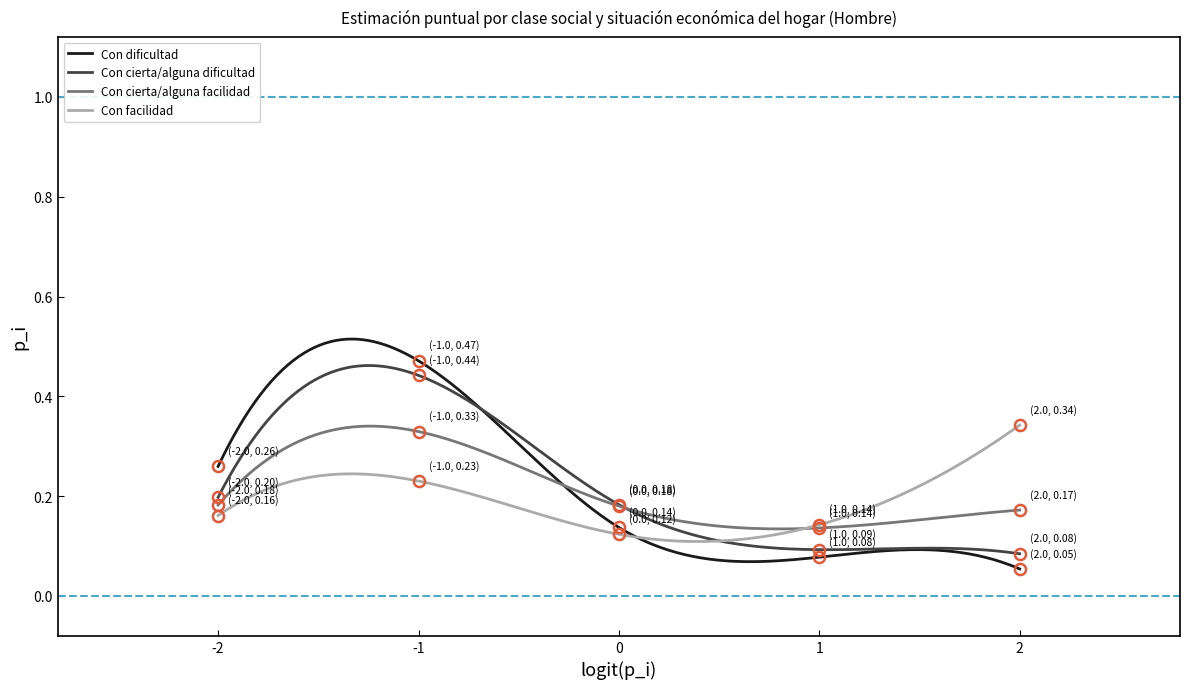

How many distinct data groups are displayed?

4